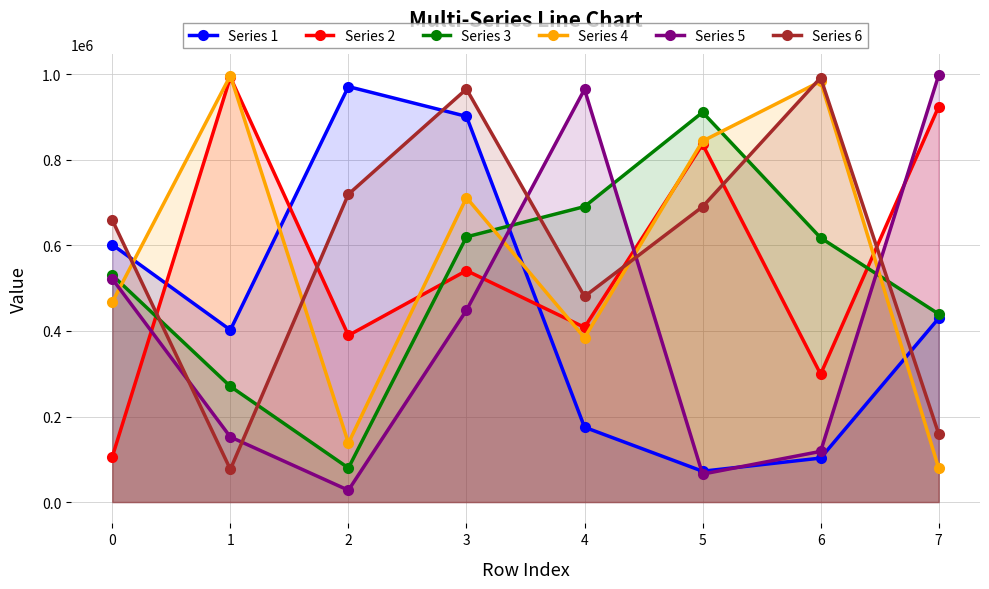

Count the number of data series in this chart.

6